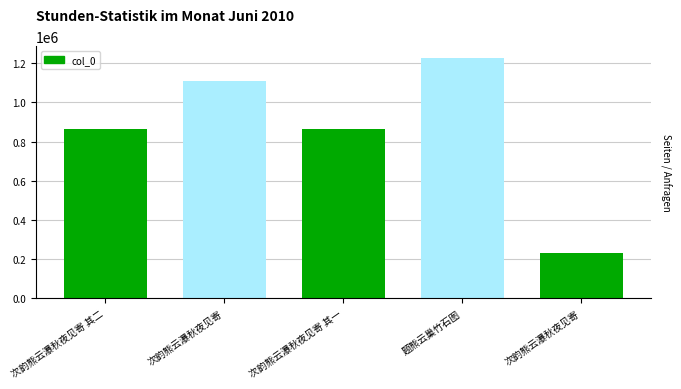

Does the chart contain any negative values?

No